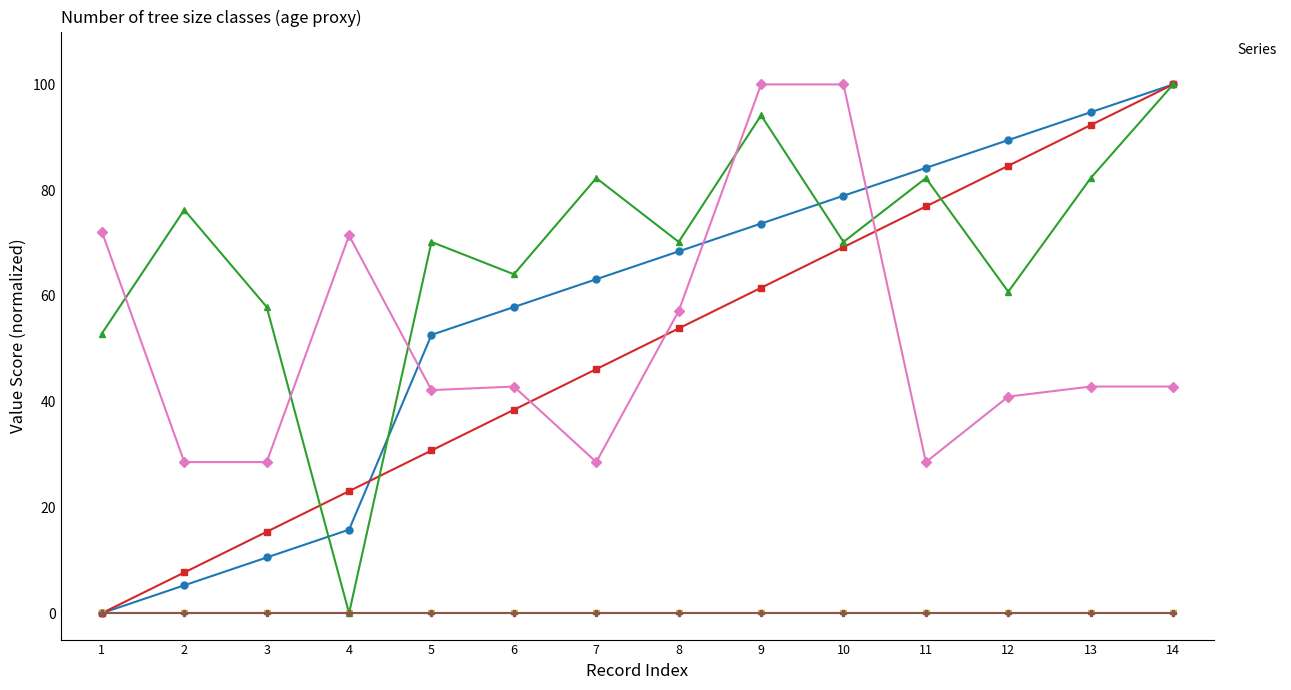

At which category does _q1_latitude reach its first local valley?

4